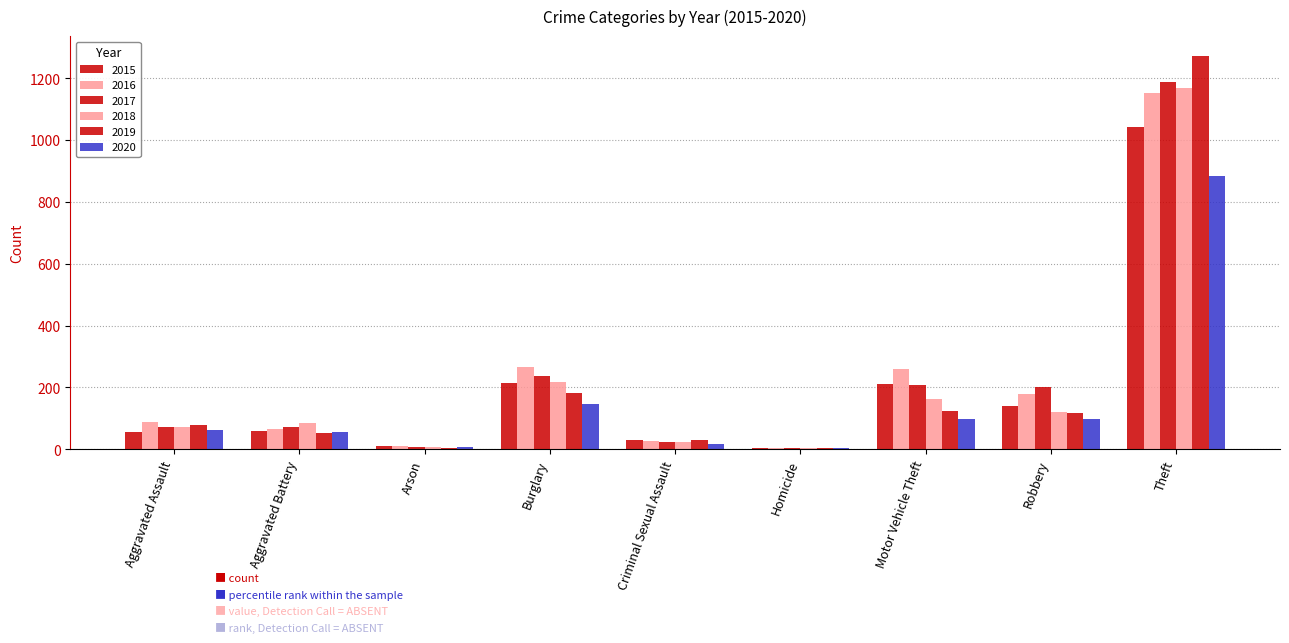

The value of 2019 at Homicide is 3. True or false?

False